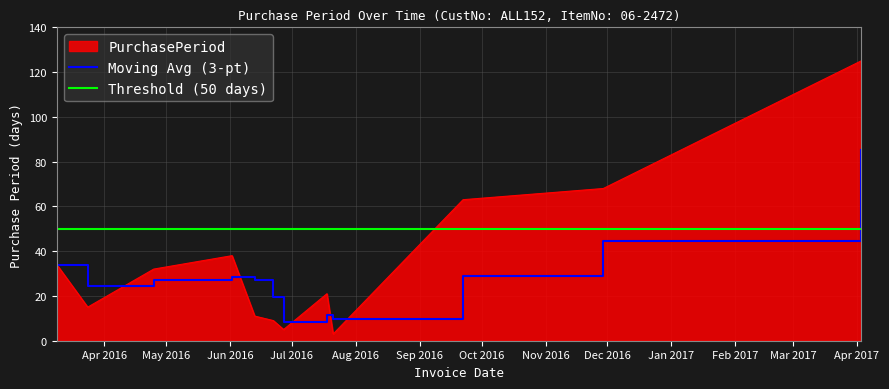

What is the difference between the maximum and minimum values?

122